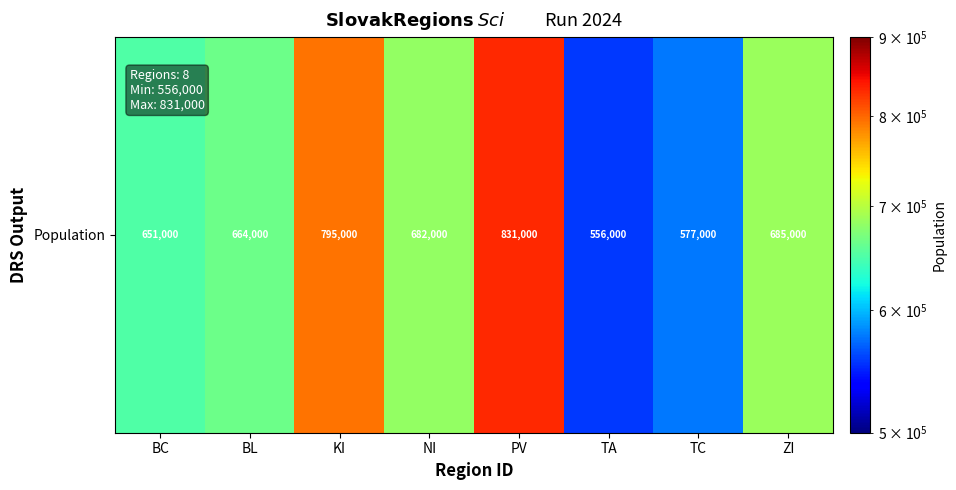

Approximately how many times larger is the value at TA compared to BC?

0.9